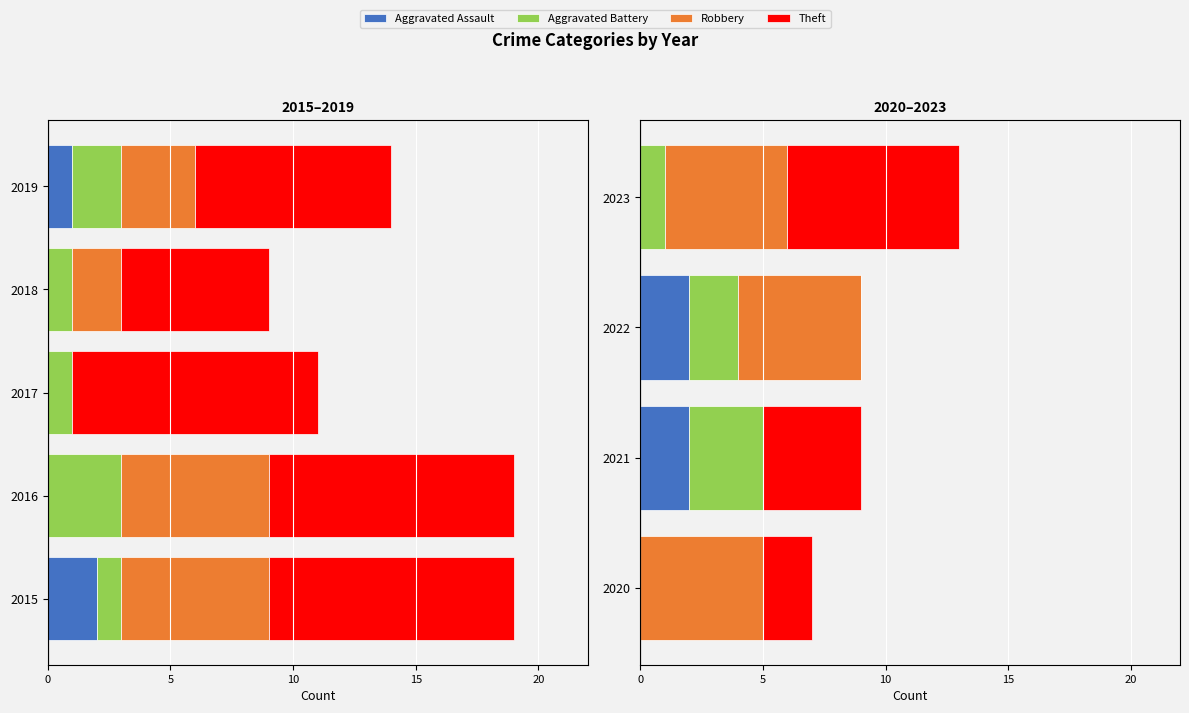

Is the value of Theft at 2021 greater than the value of Aggravated Assault at 2021?

Yes